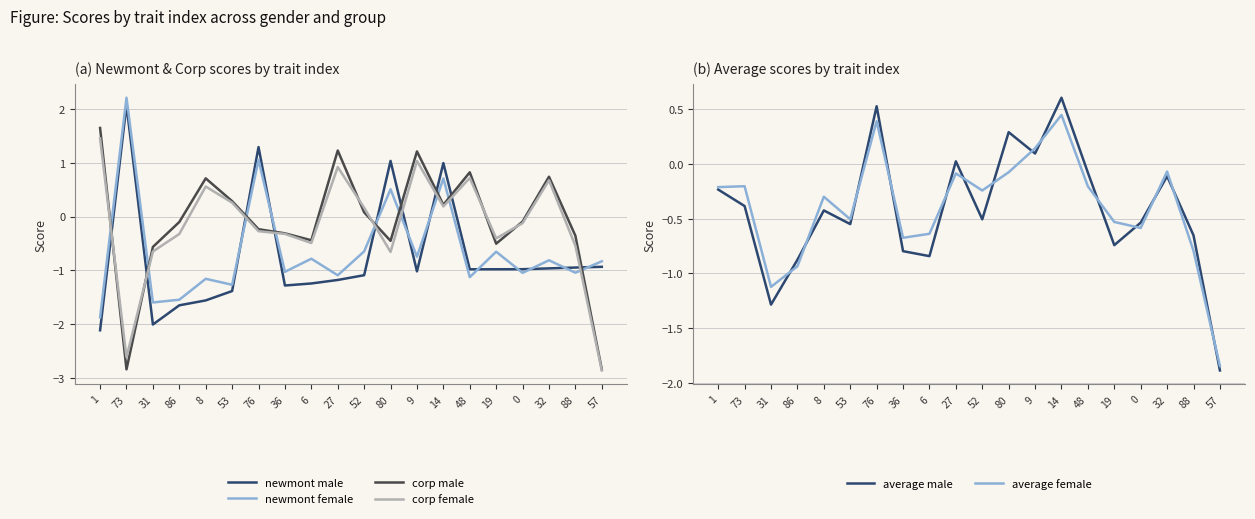

At which label is corp male closest to 0?

52